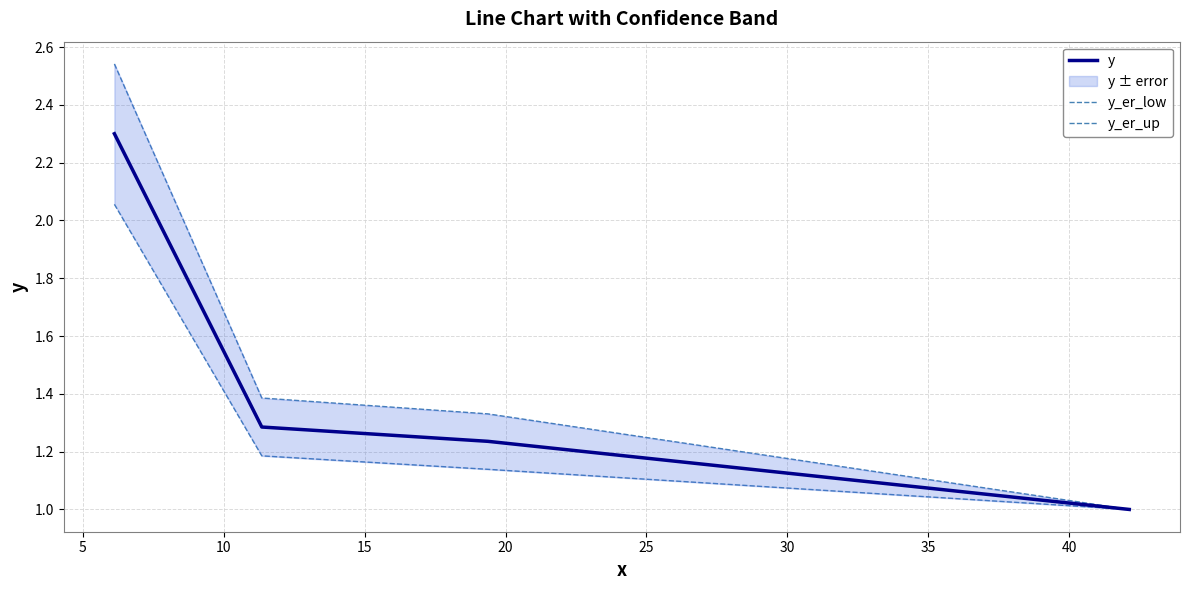

Reading right to left, extract all data points from this chart.

y: 1.0	1.2	1.3	2.3
y_er_low: 1.0	1.1	1.2	2.1
y_er_up: 1.0	1.3	1.4	2.5